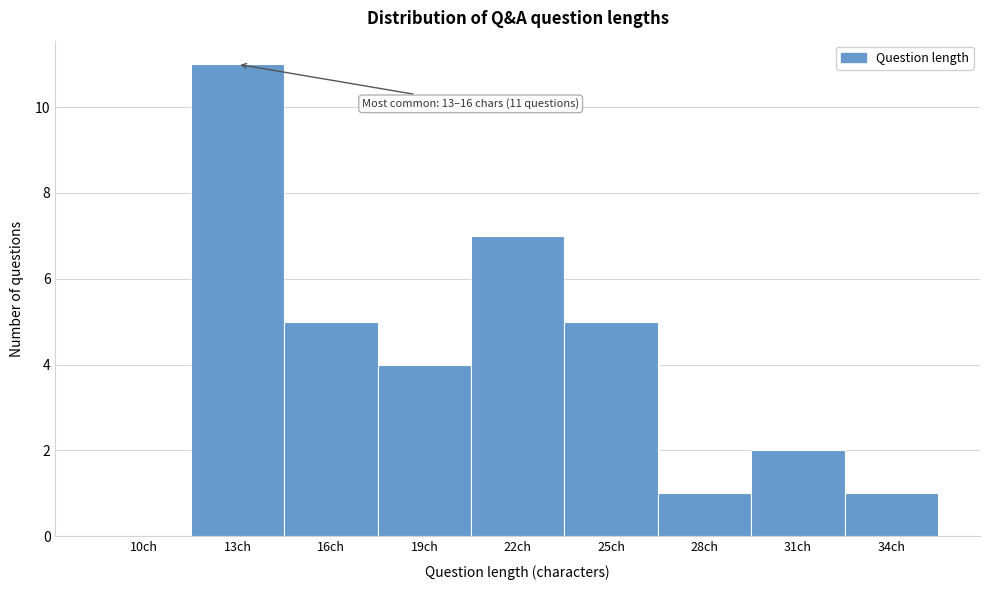

Reading left to right, what are all the values shown in this chart?

10ch=0	13ch=11	16ch=5	19ch=4	22ch=7	25ch=5	28ch=1	31ch=2	34ch=1